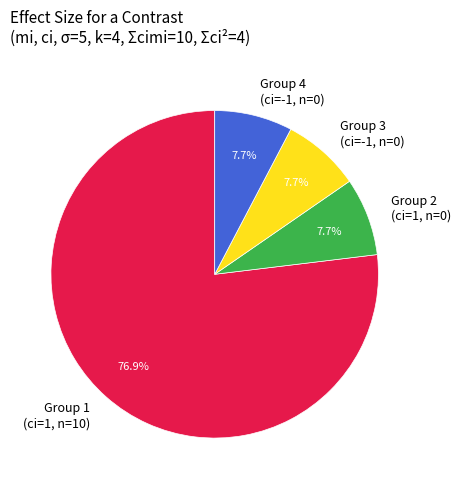

Which slice represents more than half of the pie?

Group 1 (ci=1, n=10)